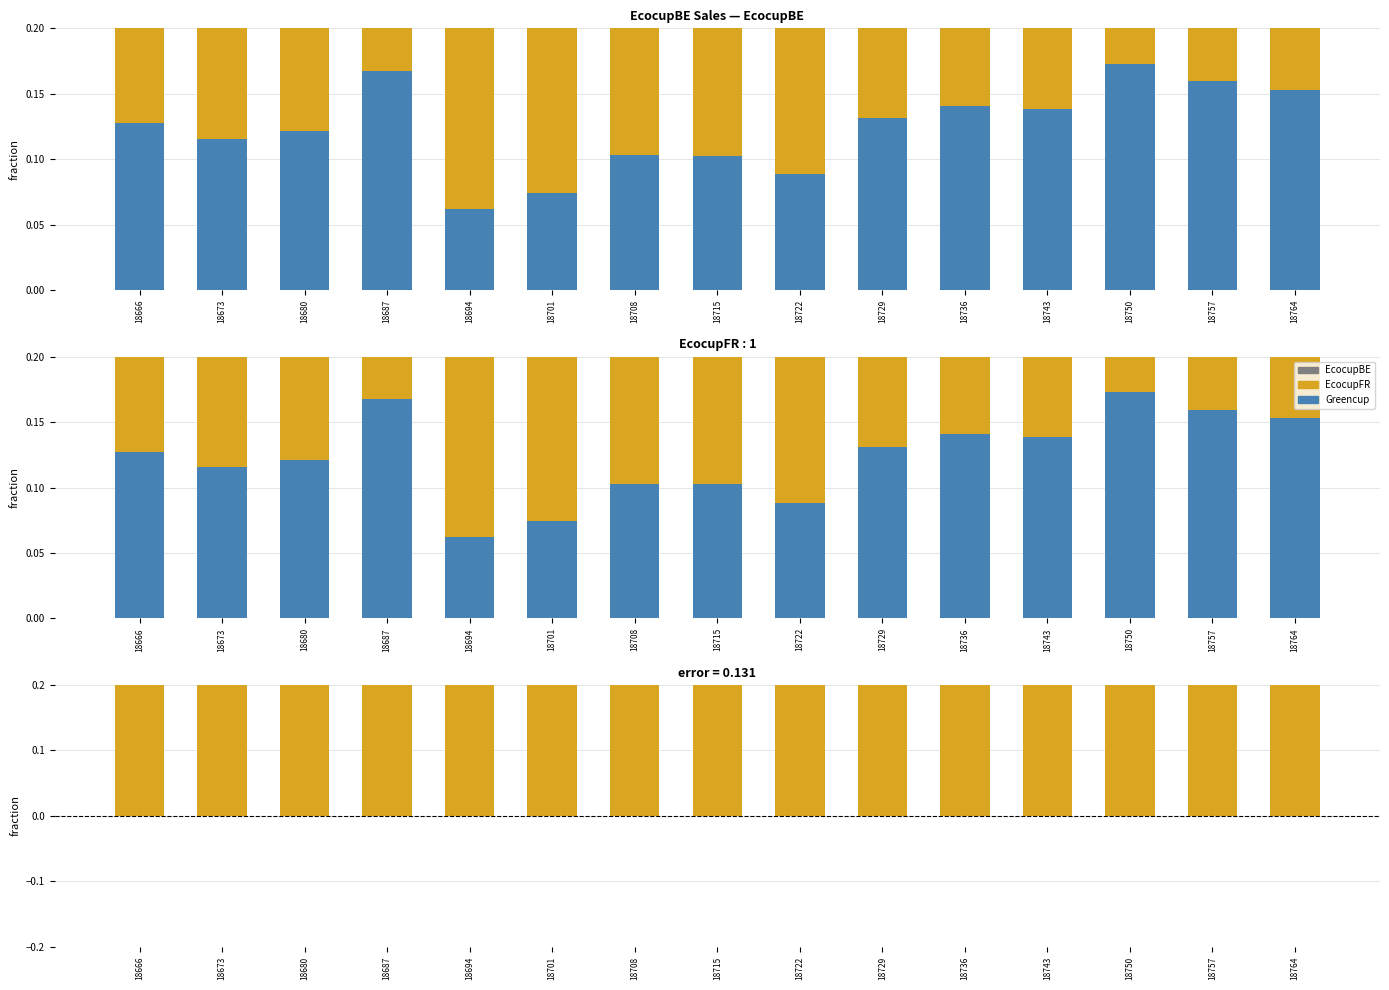

Between 18729 and 18673, which is larger?

18729